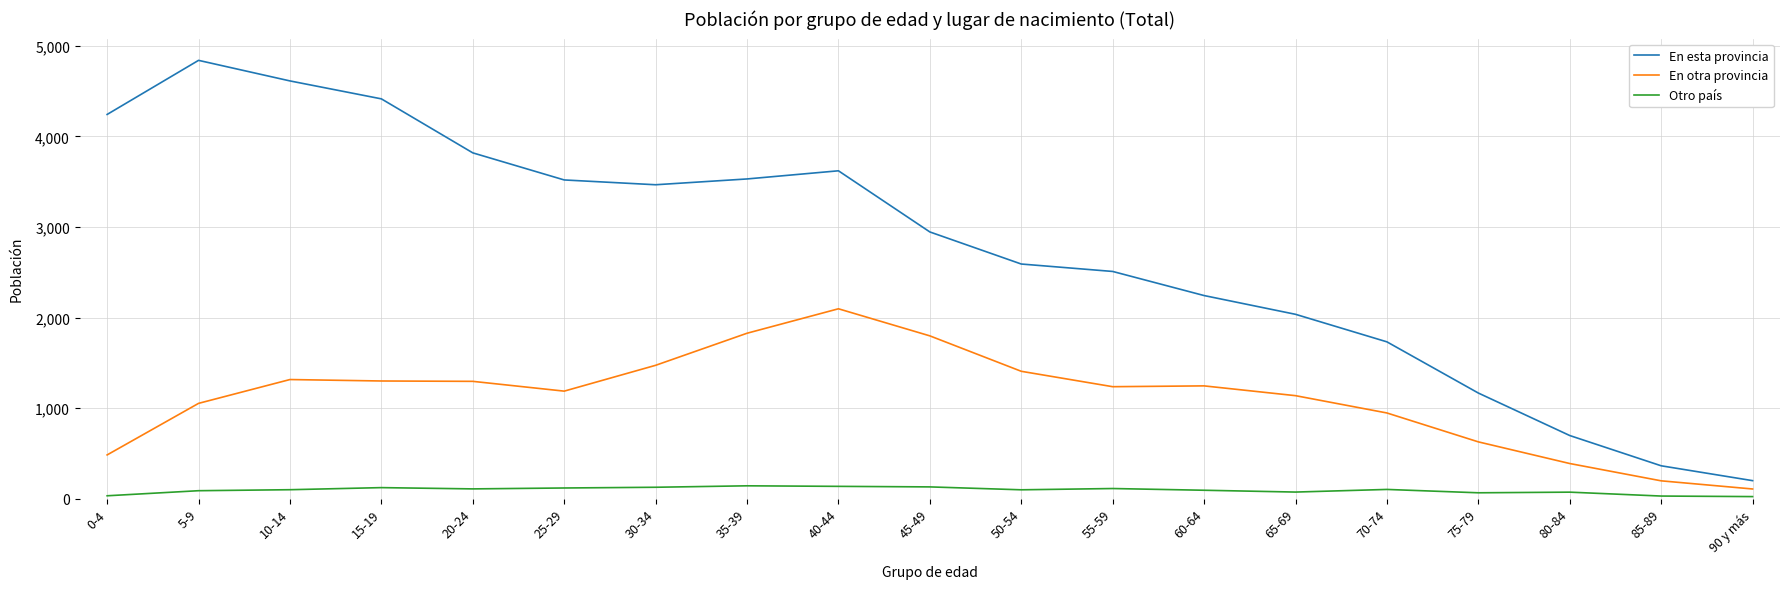

Rank the series by their maximum value, from highest to lowest.

En esta provincia, En otra provincia, Otro país